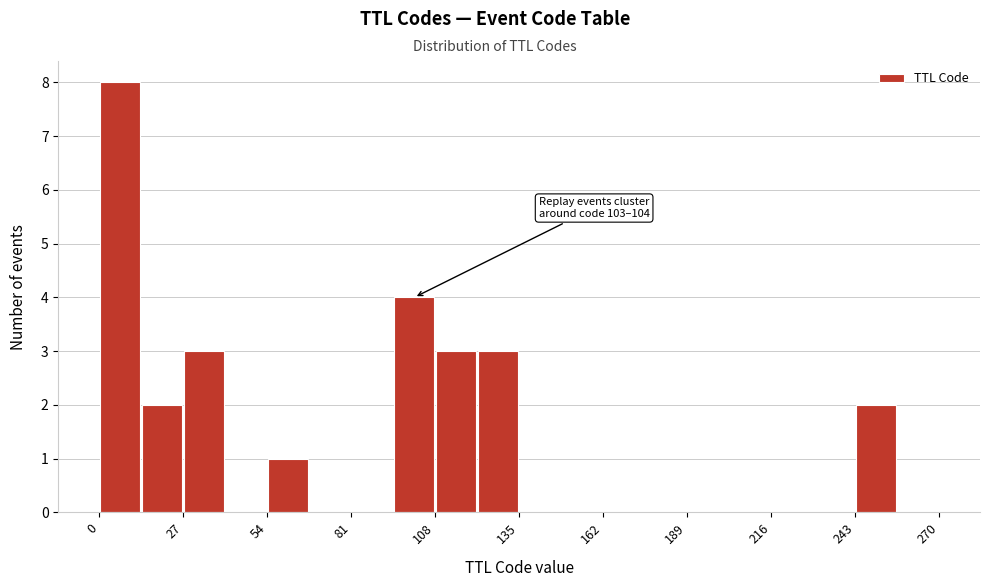

Around what value on the x-axis is the tallest bar? Give the approximate position of its centre, as read against the axis.

5